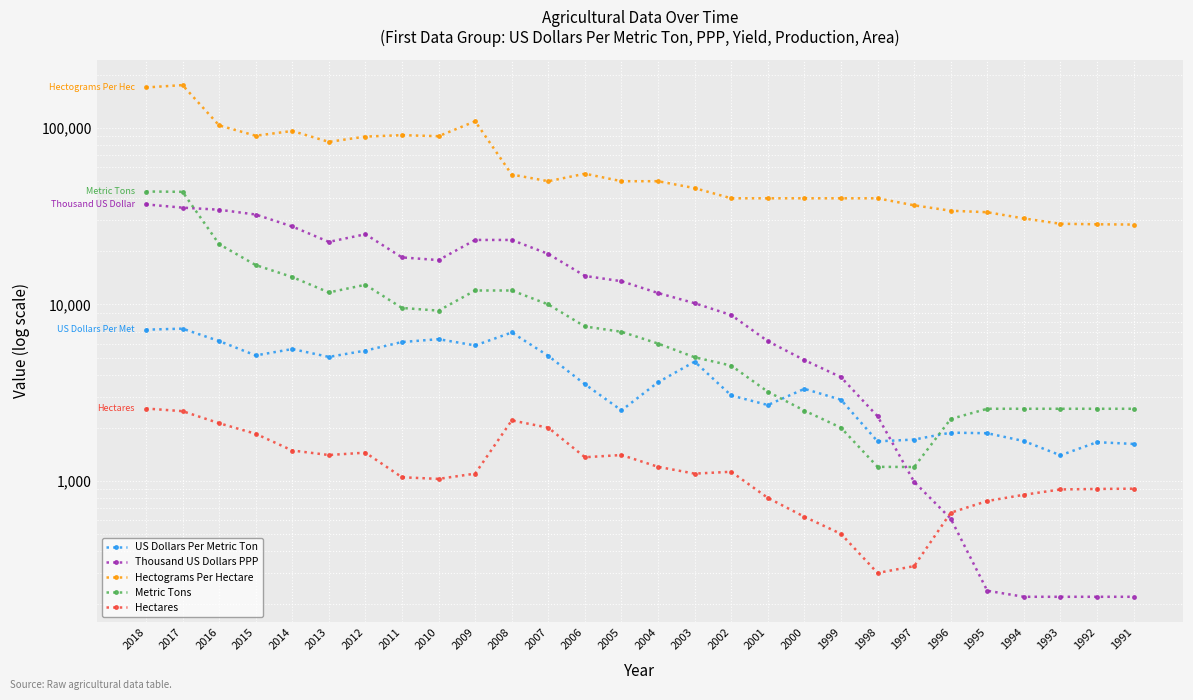

At which label is Metric Tons closest to 22453?

2016